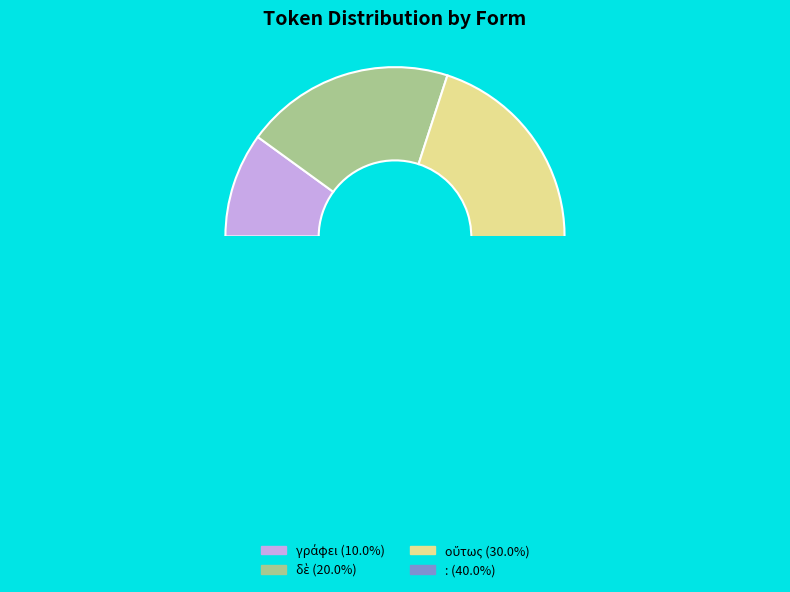

Does : account for over 50% of the chart?

No